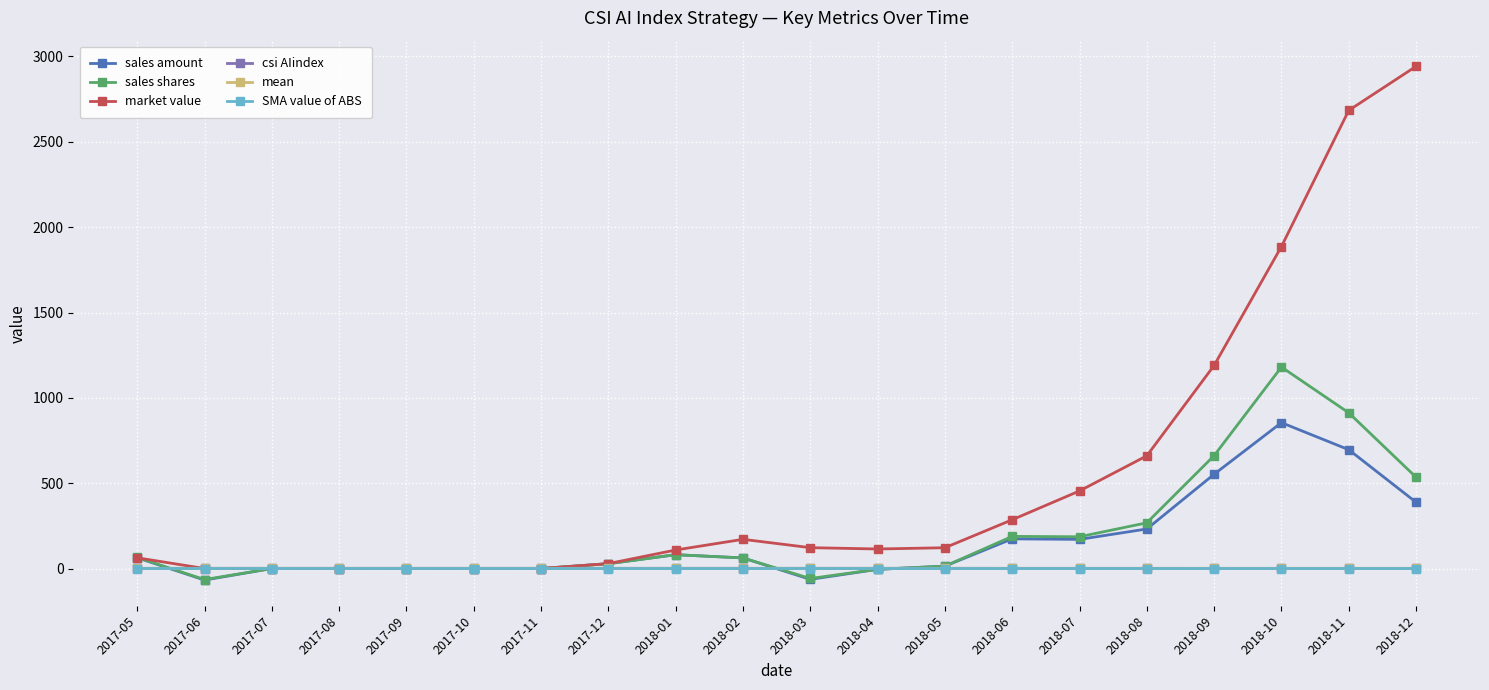

Which category has the highest value in the sales amount series?

2018-10